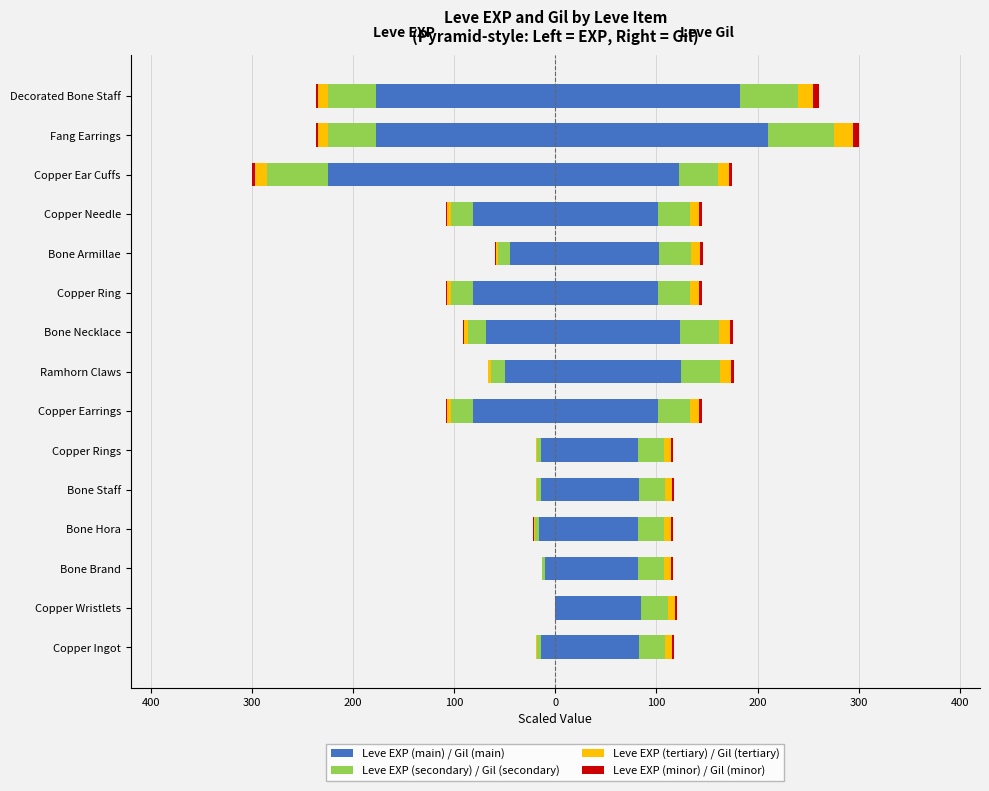

What position from the left is Copper Needle?

12